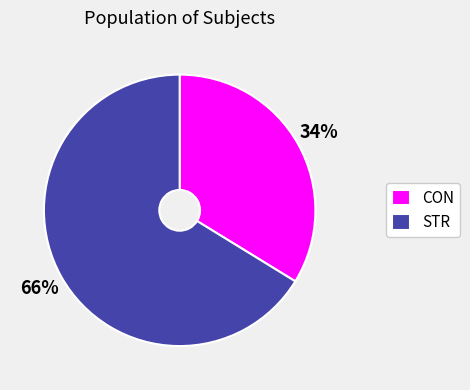

Which slice represents more than half of the pie?

STR